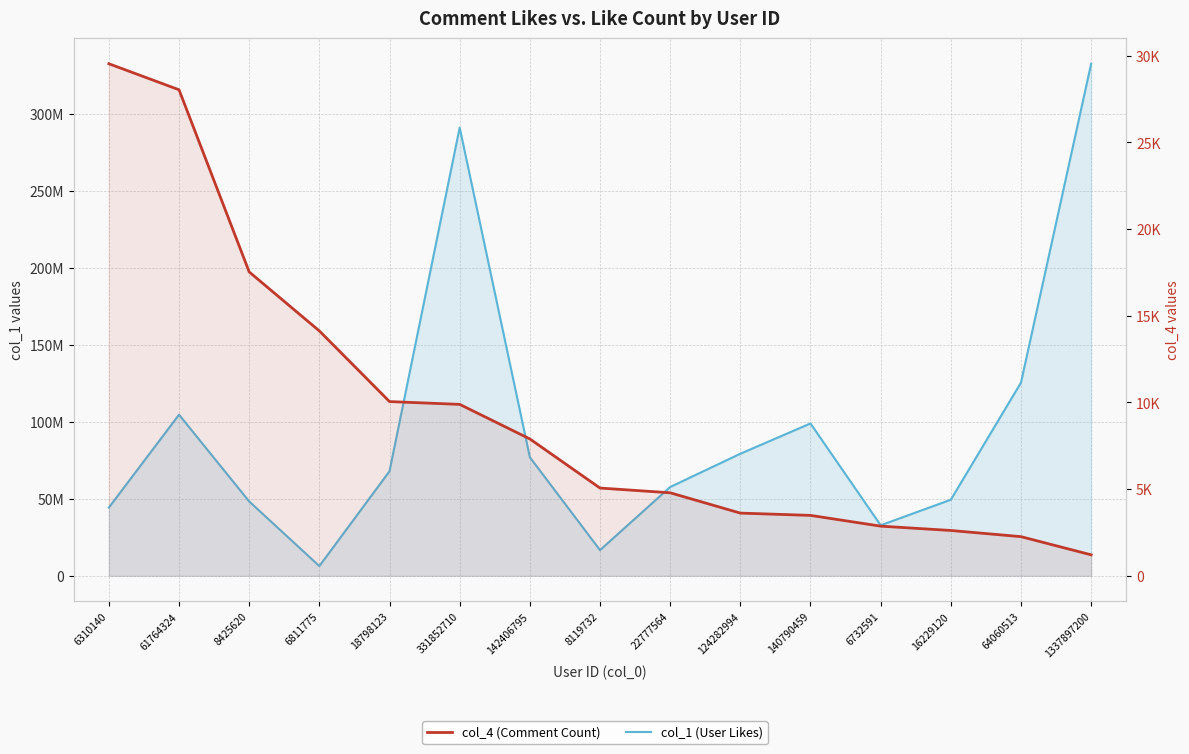

Which category has the lowest value in the col_1 (User Likes) series?

6811775